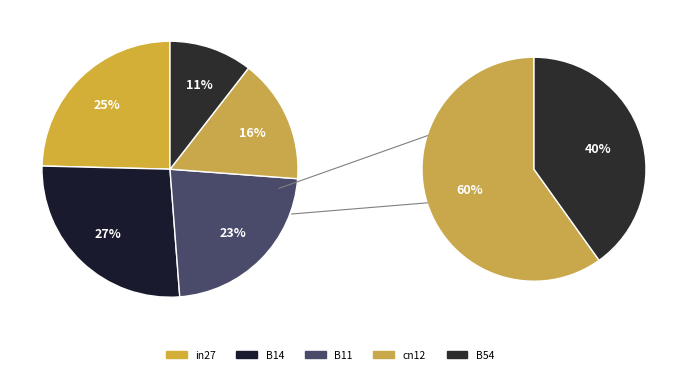

What portion of the pie excludes B54?

89.5%